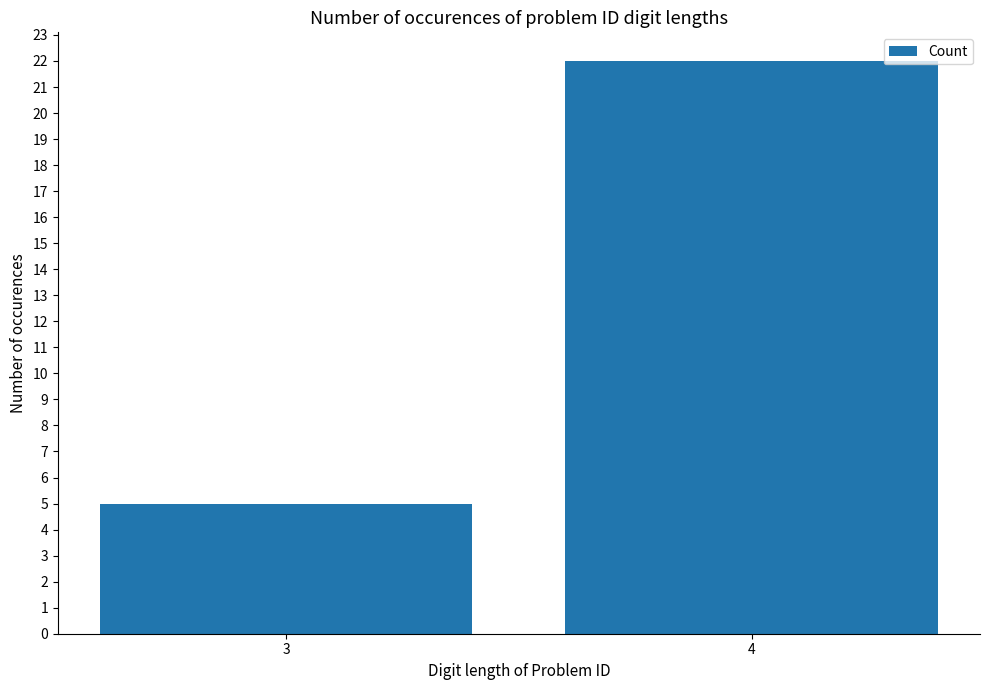

Reading left to right, extract all data points from this chart.

3=5	4=22